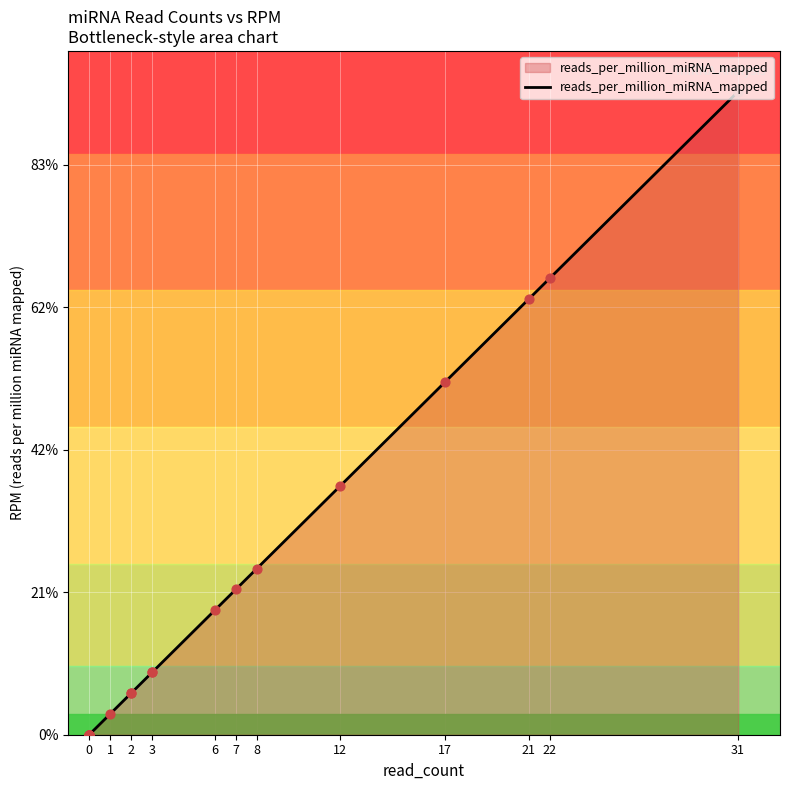

What is the change in value from 0 to 6?

+436.9